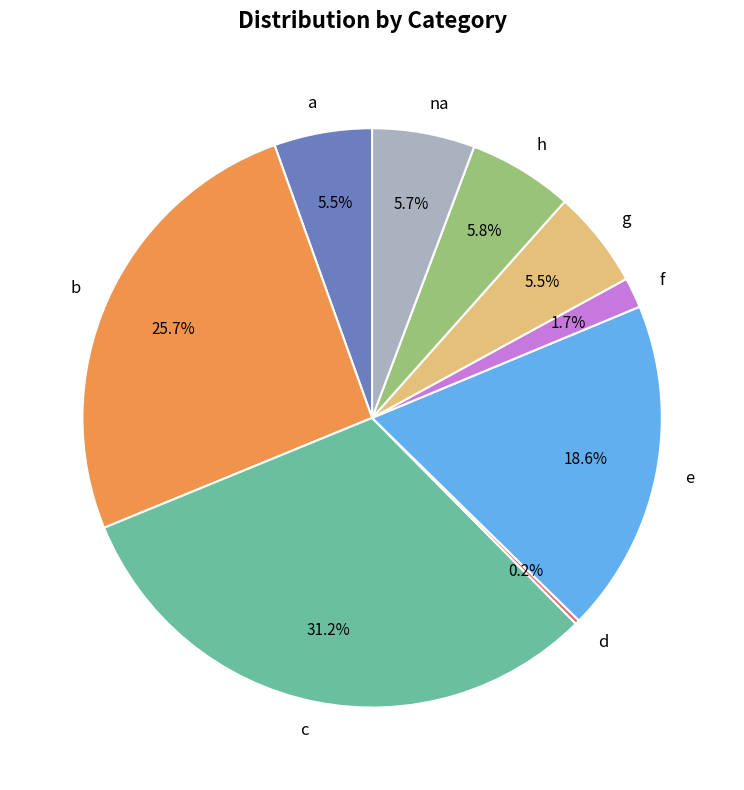

What is the largest slice in the pie chart?

c